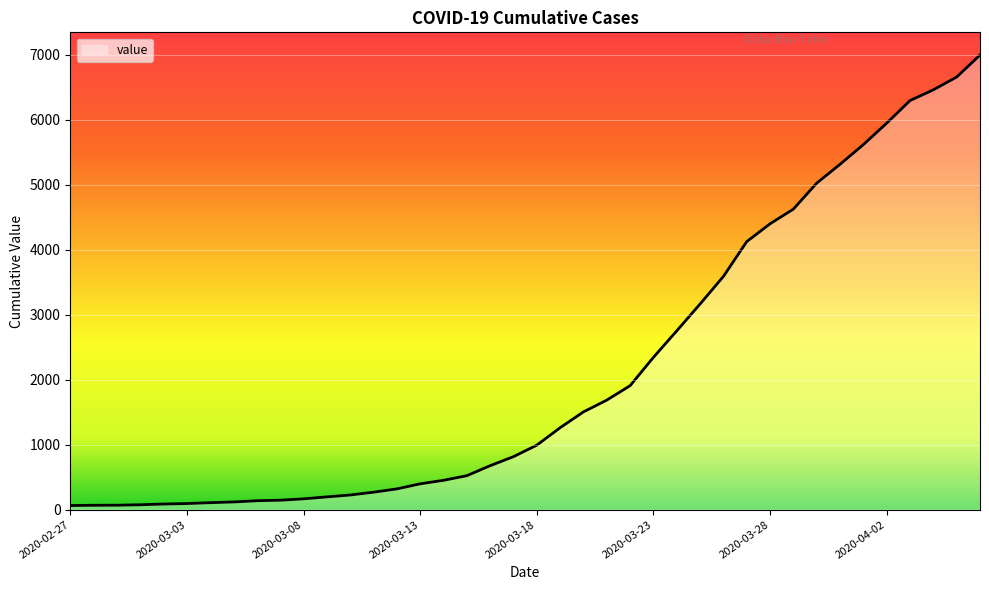

What is the difference between the maximum and minimum values?

6931